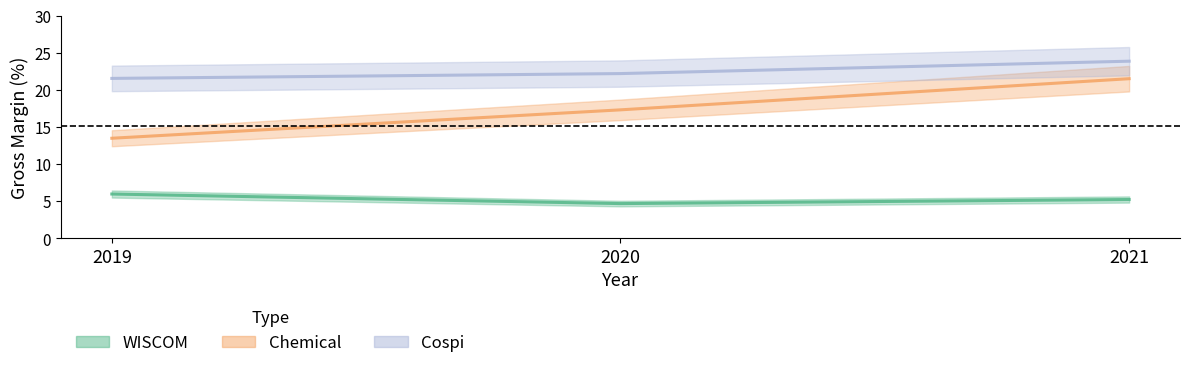

How many values in the Cospi series are below 22?

1